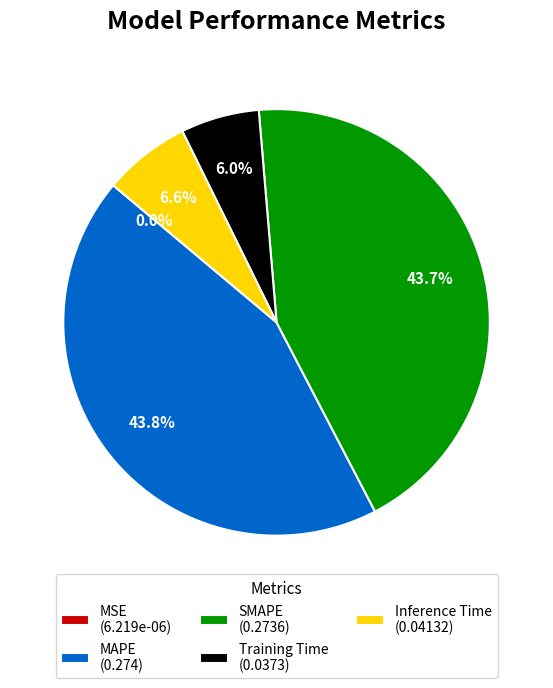

Combined, do Training Time (0.0373) and Inference Time (0.04132) account for over 50%?

No